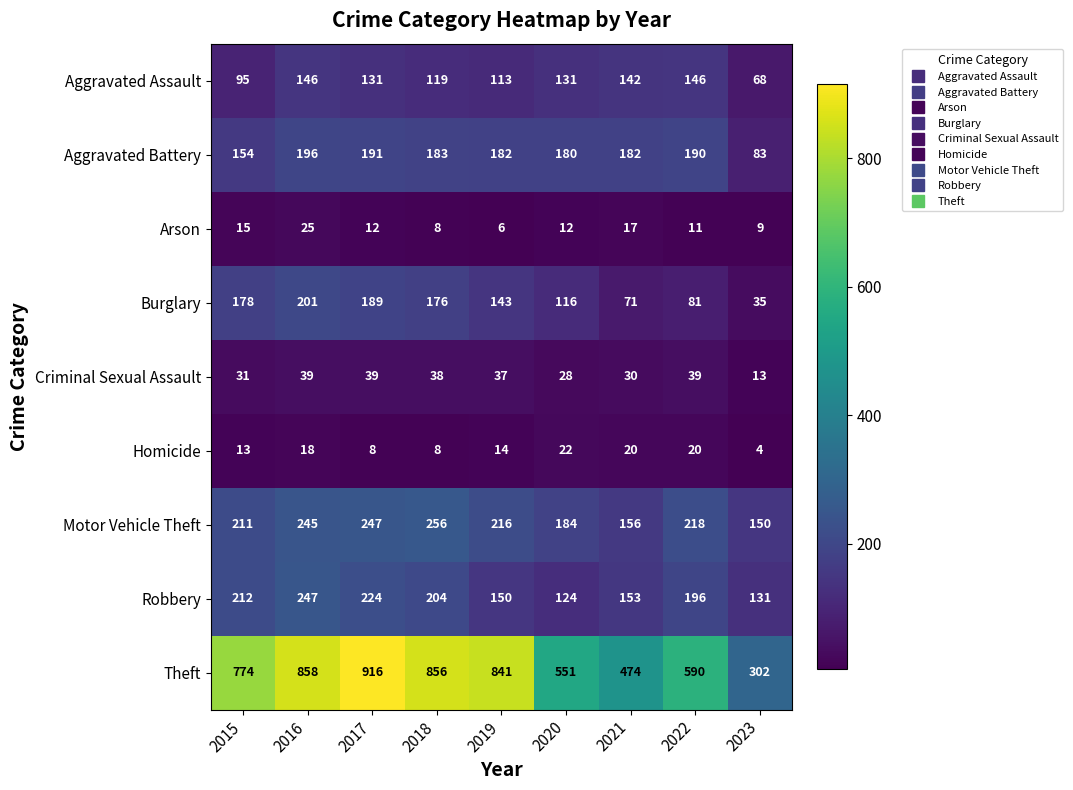

At which label is Motor Vehicle Theft closest to 203?

2015